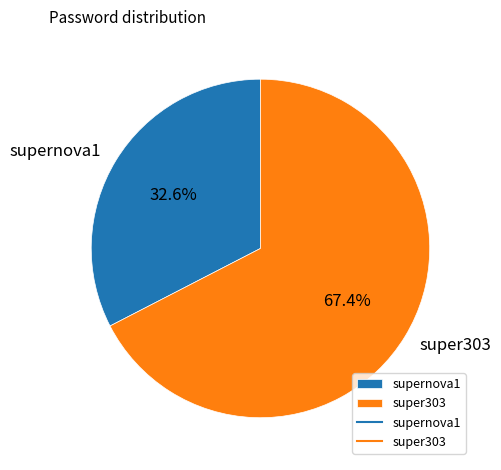

What is the largest slice in the pie chart?

super303